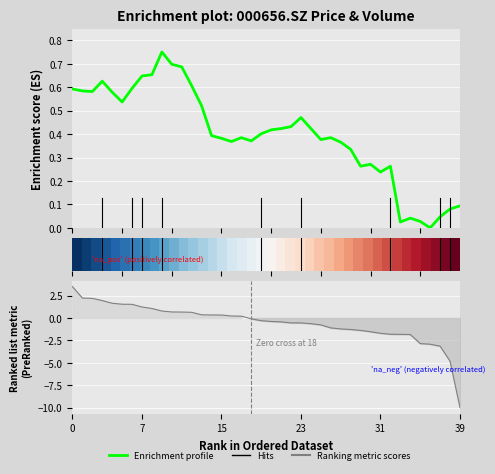

What is the value of the Enrichment profile point at the 20th from the left?

0.4